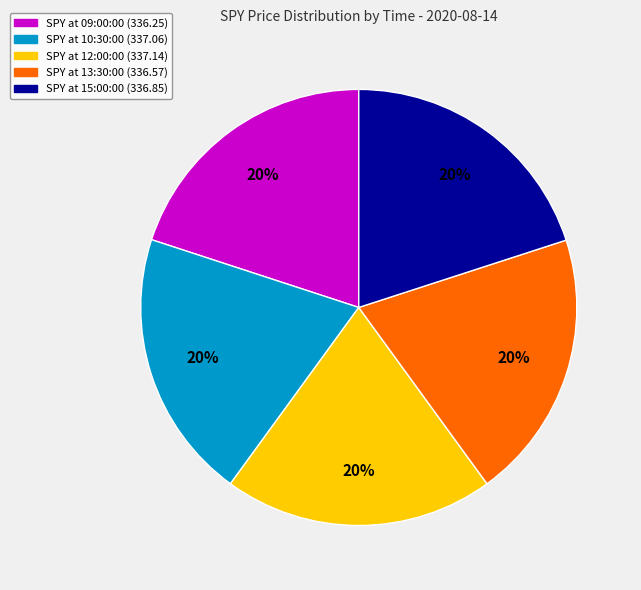

Does SPY at 15:00:00 (336.85) represent more than half of the total?

No